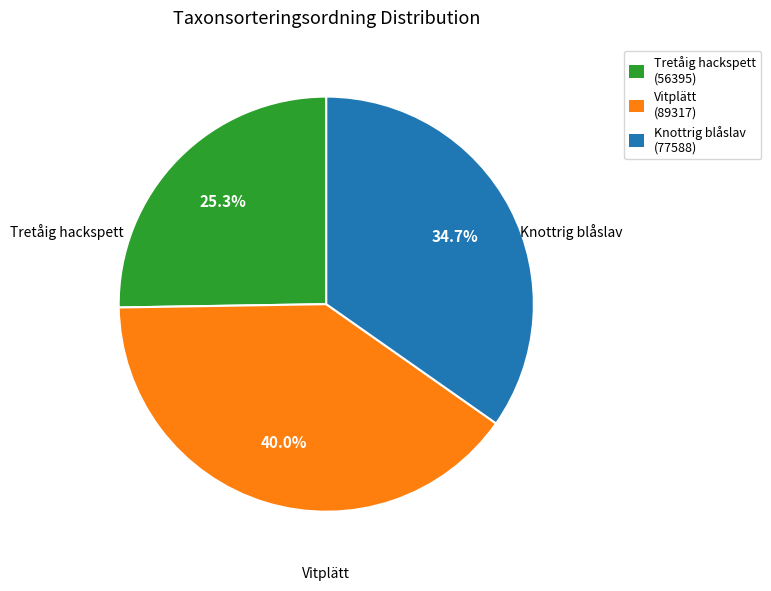

Is it true that Tretåig hackspett is 37% of the pie?

False